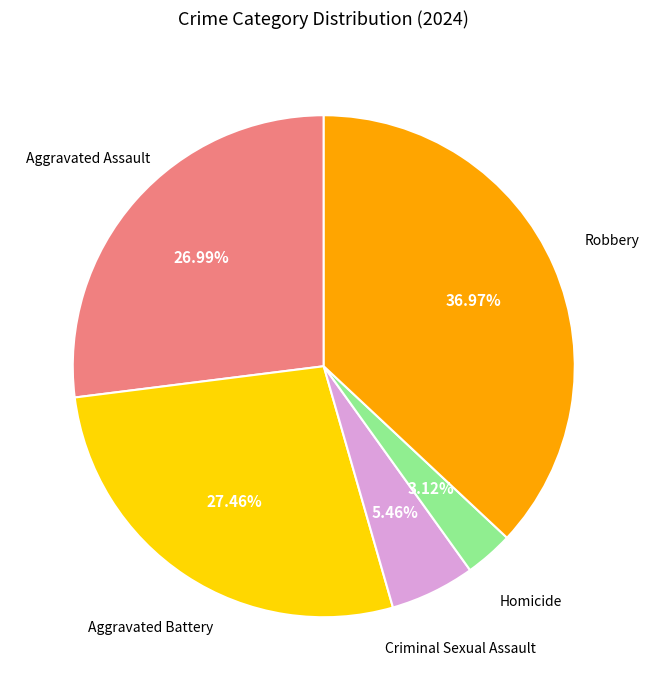

What is the largest slice in the pie chart?

Robbery